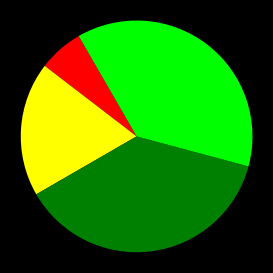

Is there any slice that represents more than half of the pie?

No